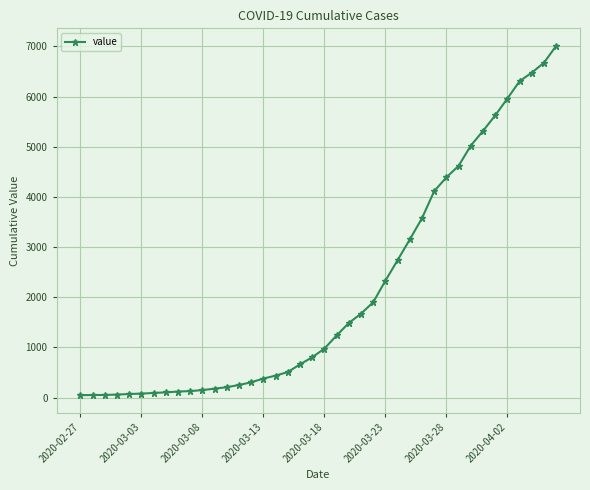

What is the sum of all values?

85310